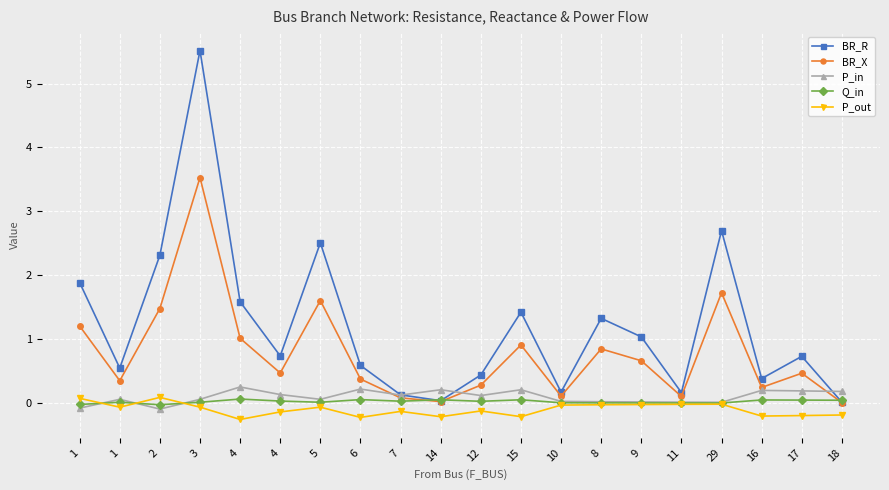

In Q_in, how many points are higher than both neighbors (excluding endpoints)?

6